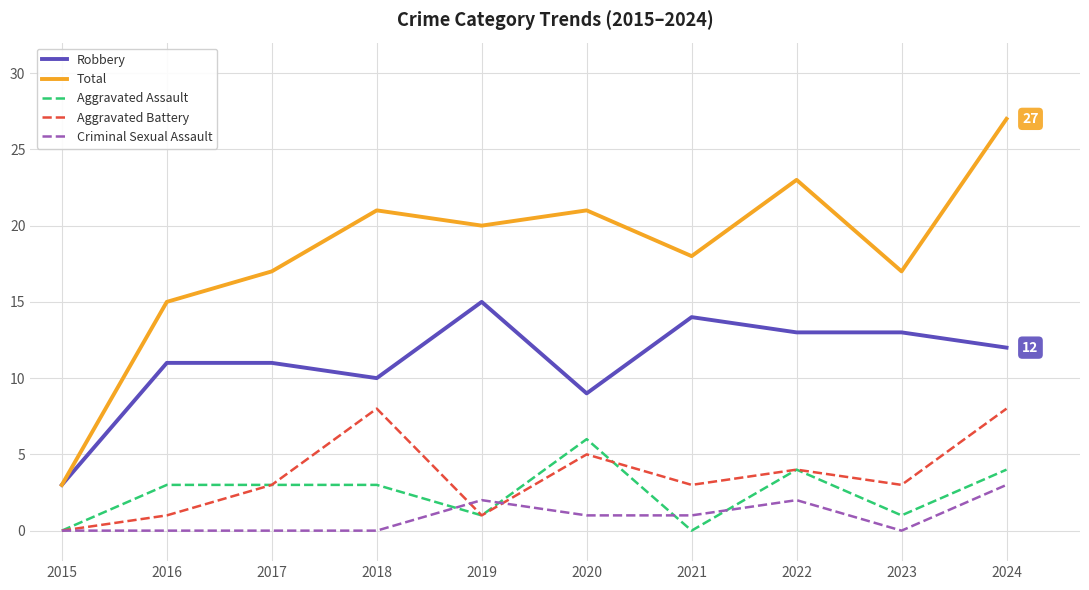

Does the chart display data point markers on the line(s)?

No